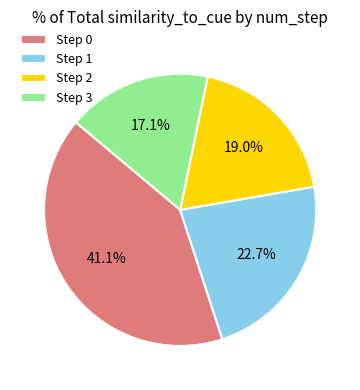

Between Step 0 and Step 2, which is larger?

Step 0